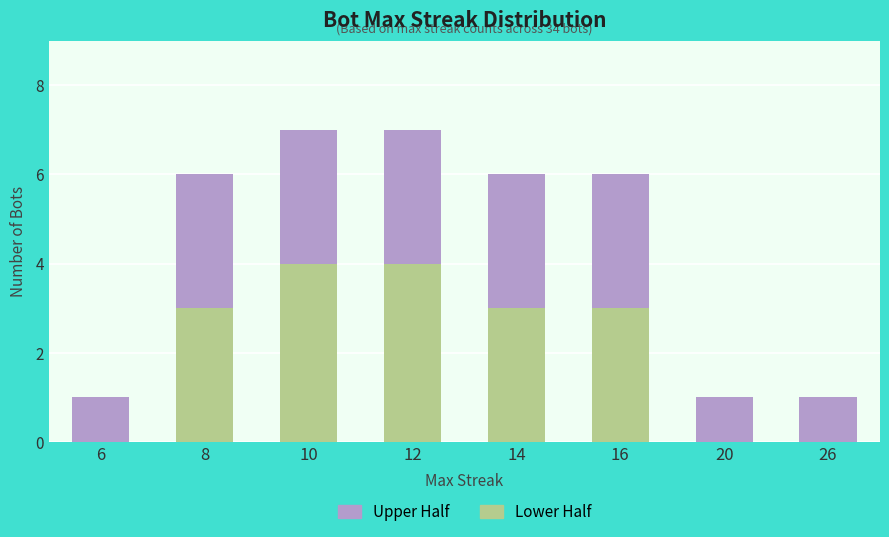

What are all the series names shown in the legend?

Upper Half, Lower Half